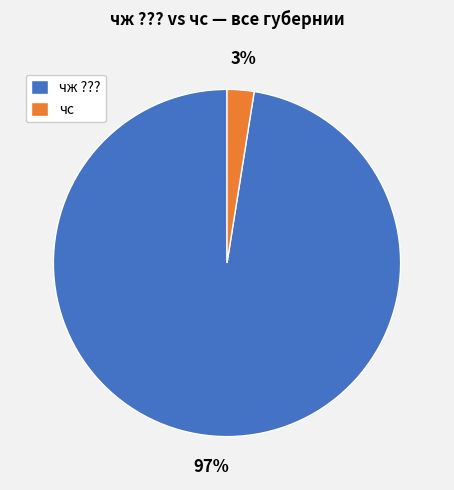

Which has a higher value, чс or чж ????

чж ???